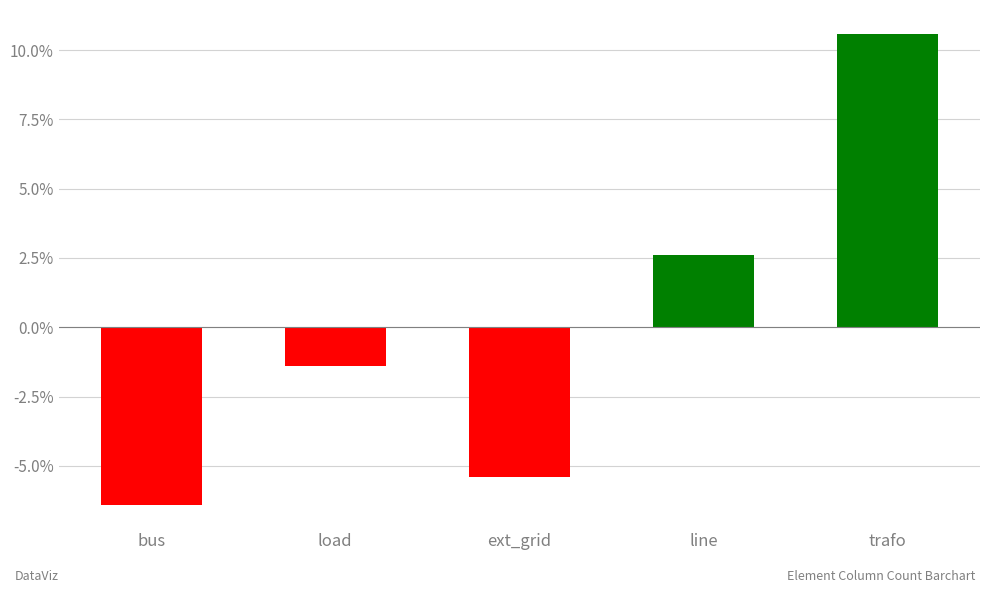

Count the number of data series in this chart.

1